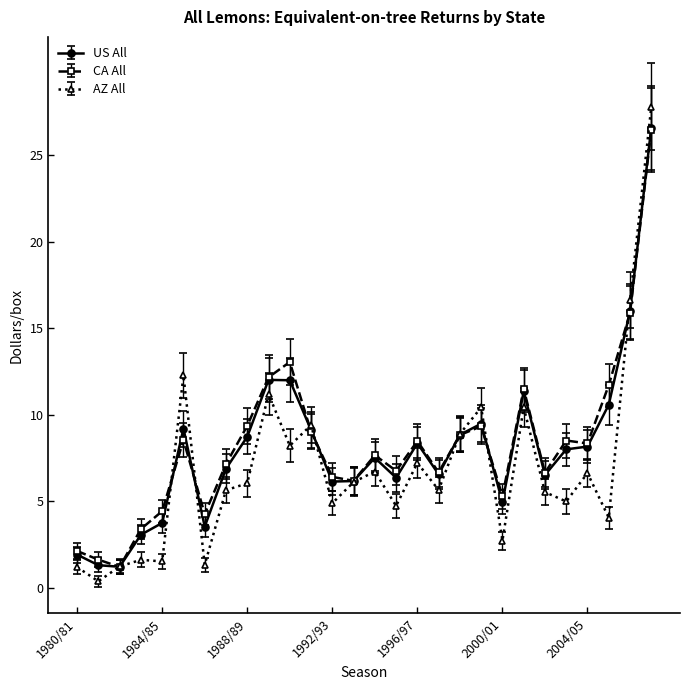

Does the chart display data point markers on the line(s)?

Yes